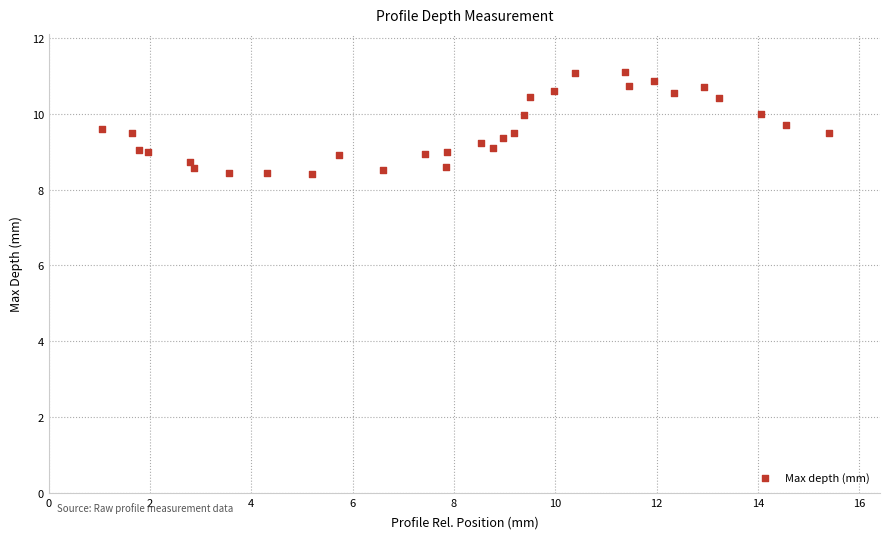

What is the range of X values (max minus min)?

14.4